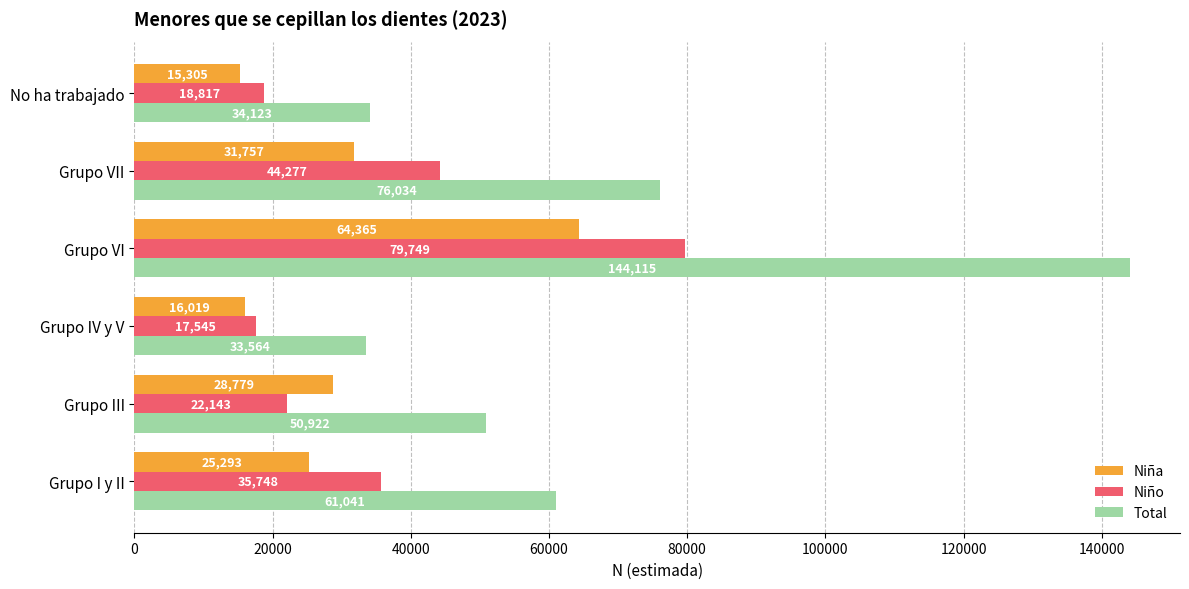

Which label corresponds to the smallest value in the chart?

No ha trabajado